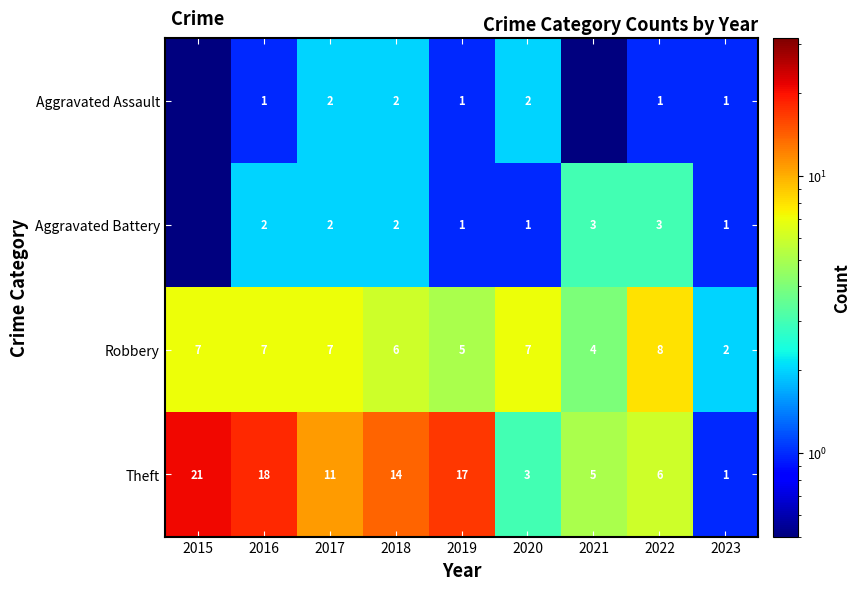

Between 2016 and 2019, which series saw the biggest shift?

Robbery